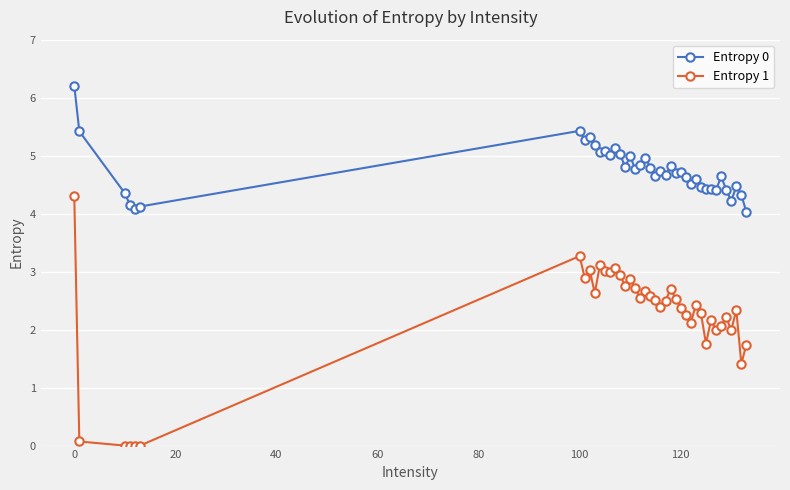

Which series has the largest total across all categories?

Entropy 0